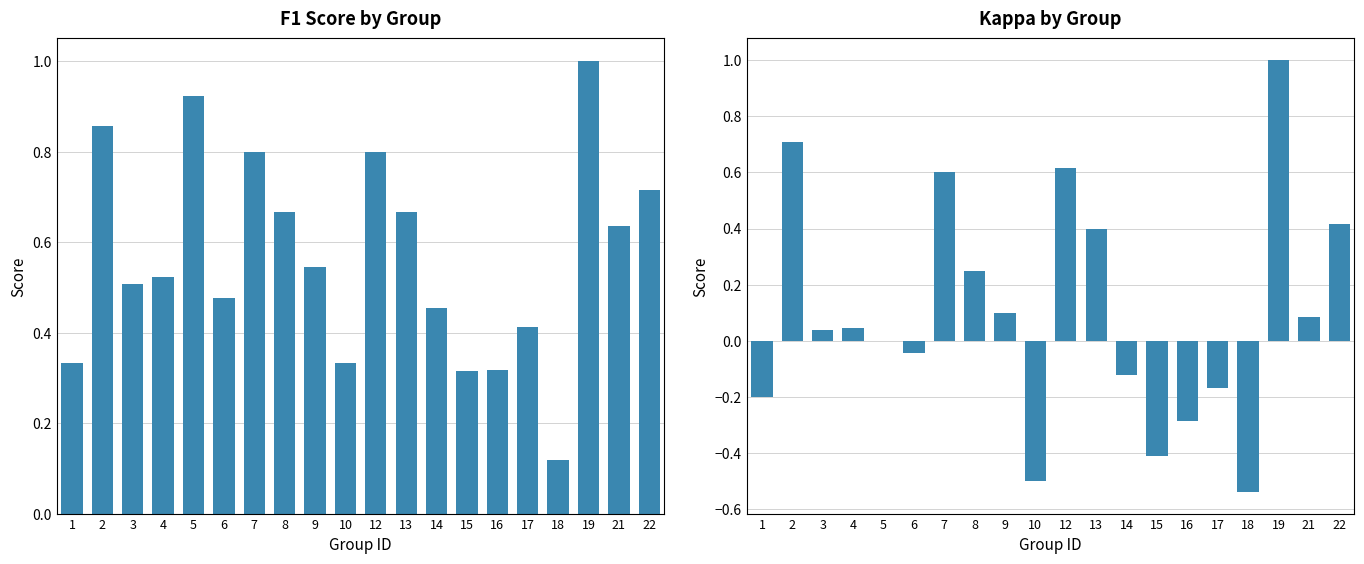

Reading right to left, transcribe all the data shown in this chart.

f1: 0.7	0.6	1.0	0.1	0.4	0.3	0.3	0.5	0.7	0.8	0.3	0.5	0.7	0.8	0.5	0.9	0.5	0.5	0.9	0.3
kappa: 0.4	0.1	1.0	-0.5	-0.2	-0.3	-0.4	-0.1	0.4	0.6	-0.5	0.1	0.2	0.6	-0.0	0.0	0.0	0.0	0.7	-0.2